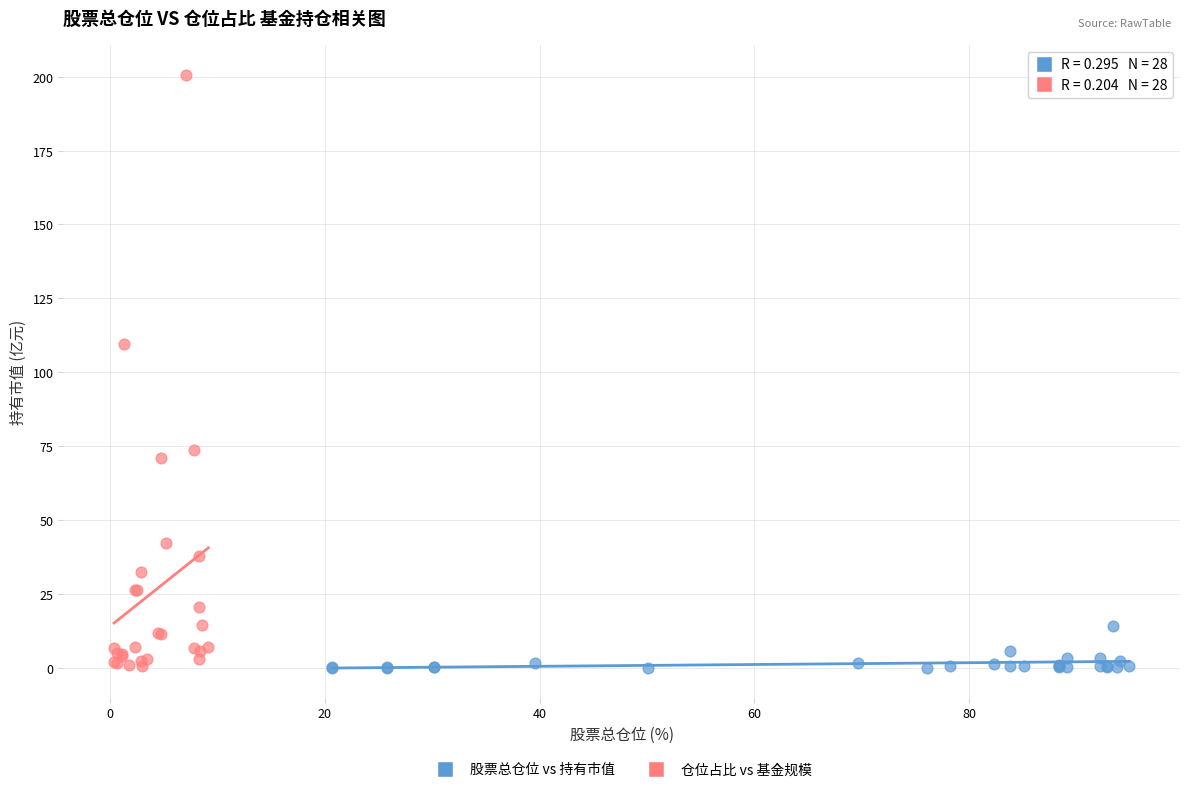

What are all the series names shown in the legend?

股票总仓位 vs 持有市值, 仓位占比 vs 基金规模